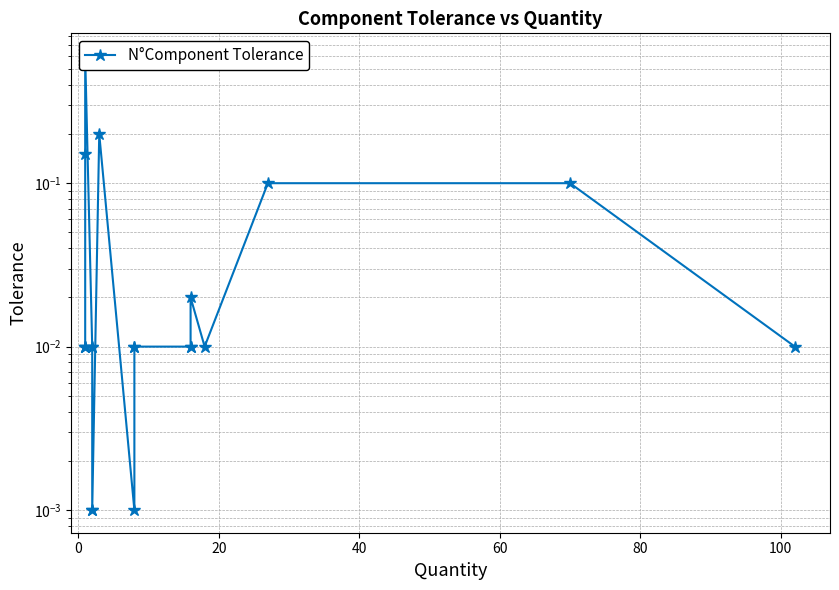

What is the sum of all values?

1.3